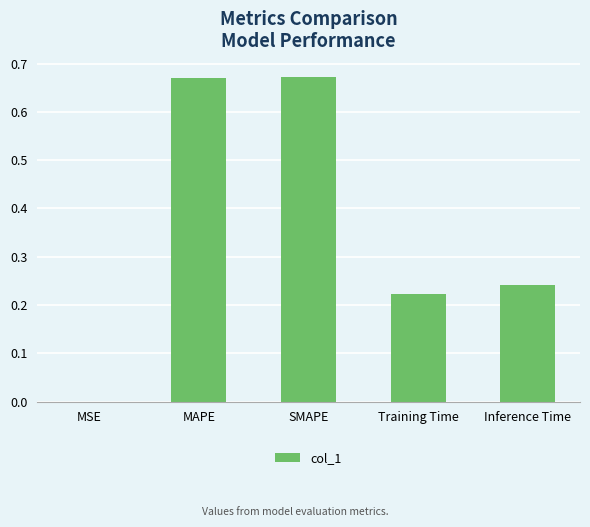

Is it true that the value at Training Time is 0.3?

False